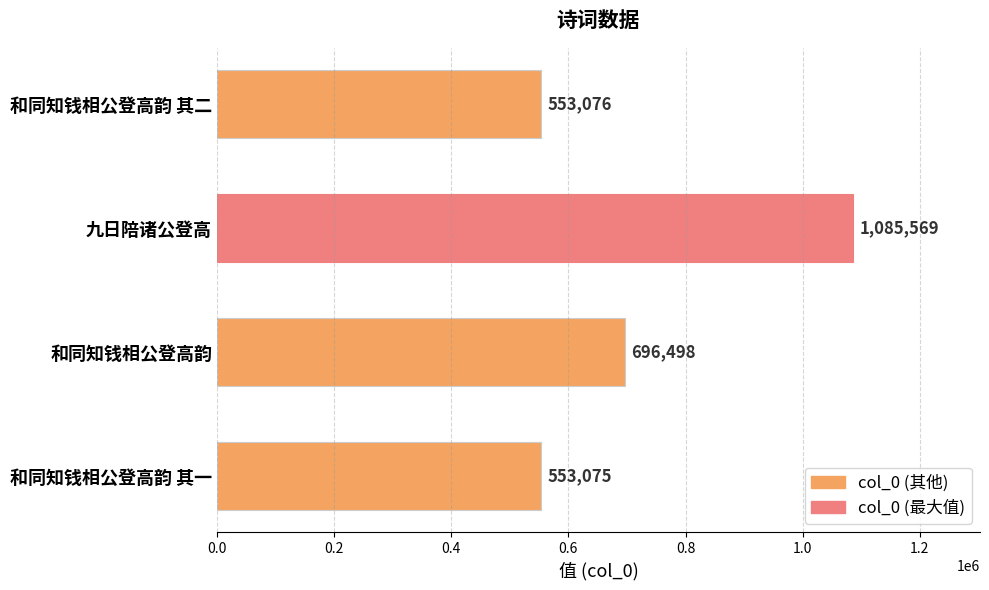

What is the sum of all values?

2888218